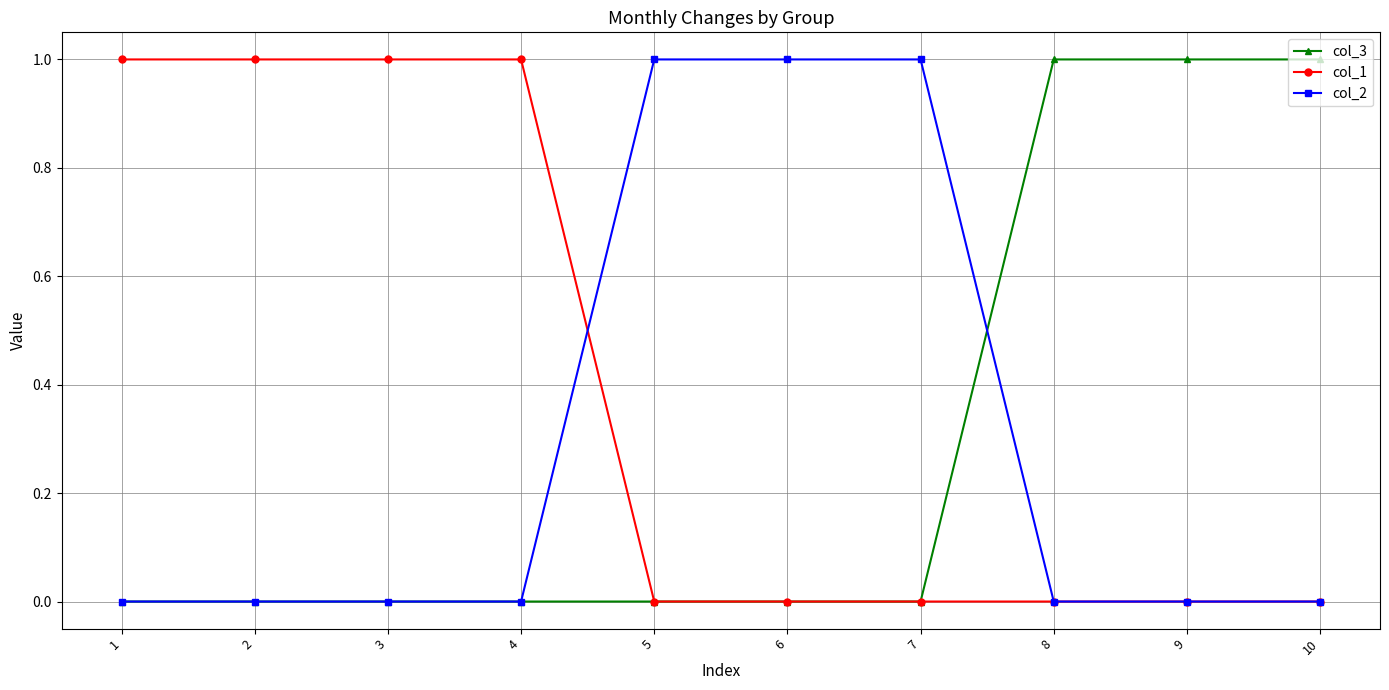

Which series has the largest total across all categories?

col_1